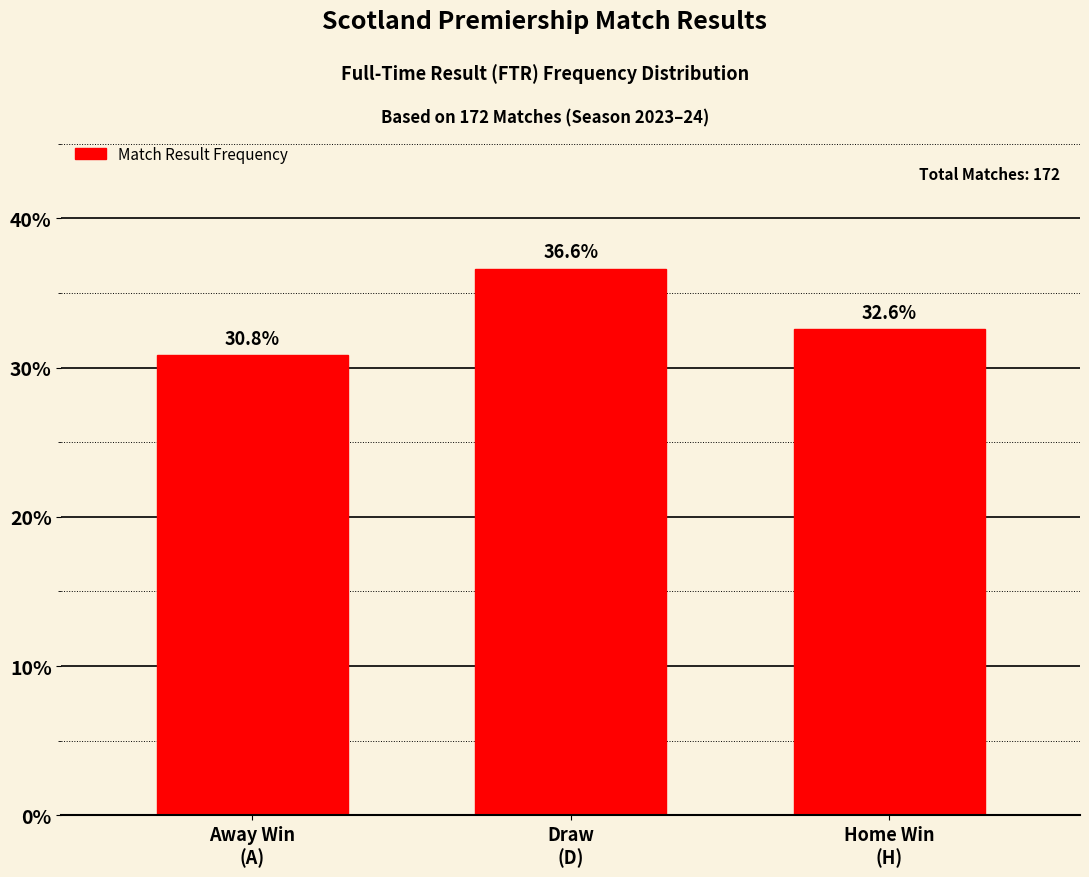

Reading right to left, list all the values displayed in this chart.

Home Win
(H)=32.6	Draw
(D)=36.6	Away Win
(A)=30.8